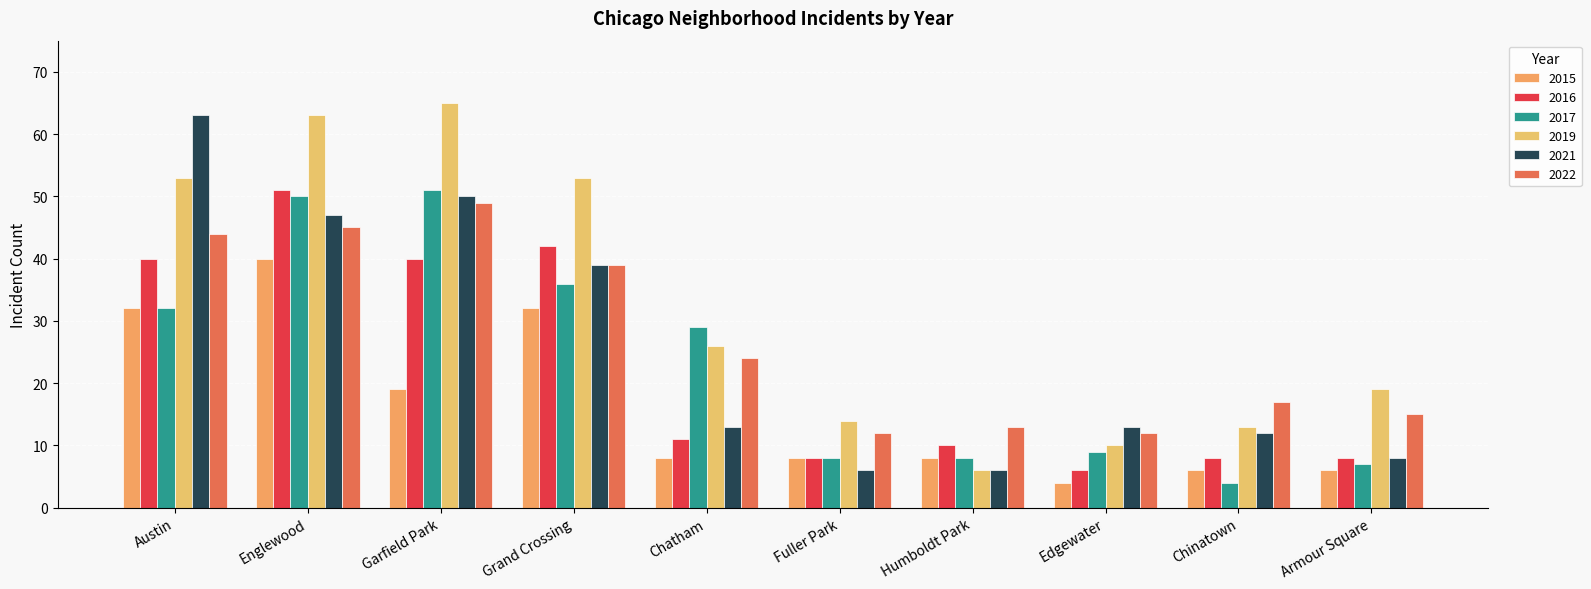

How many groups of bars are there?

10